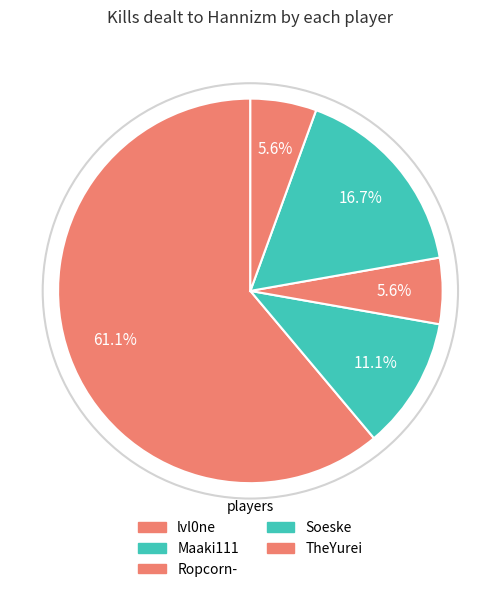

What is the largest slice in the pie chart?

lvl0ne